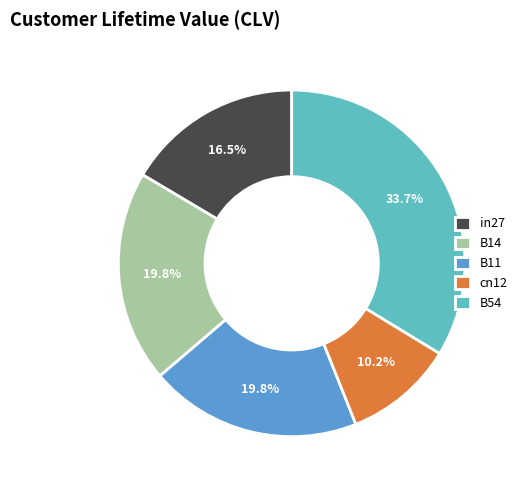

To the nearest percent, what is the difference between the B54 and in27 slice percentages?

17%